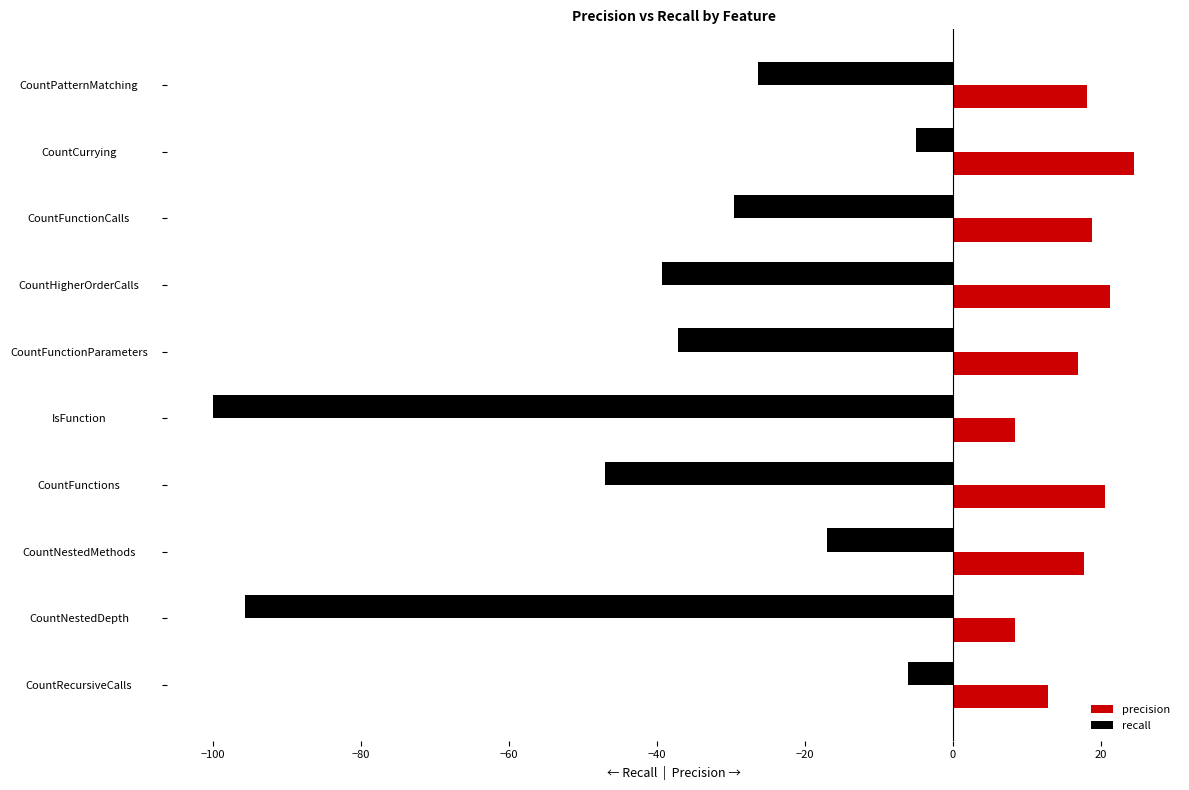

The value of recall at CountFunctionParameters is -37.2. True or false?

True